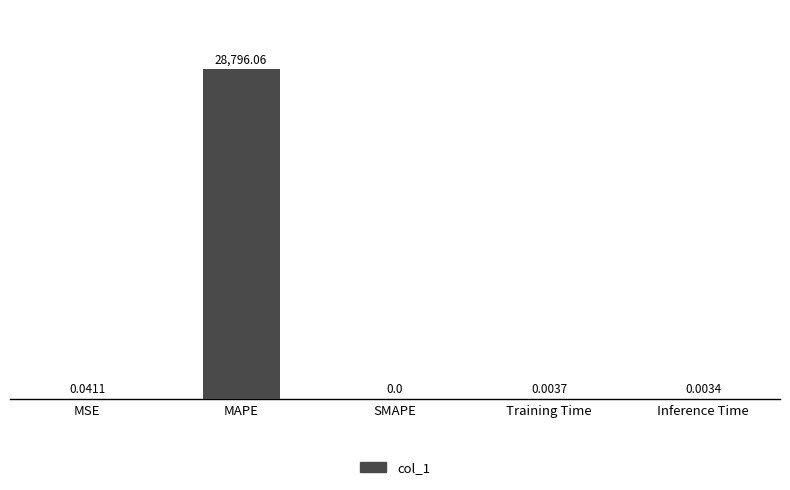

Count the number of values greater than 0.

4